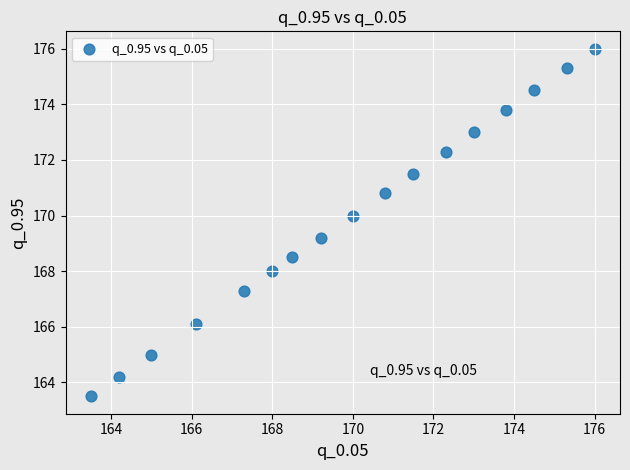

What is the range of Y values (max minus min)?

12.5